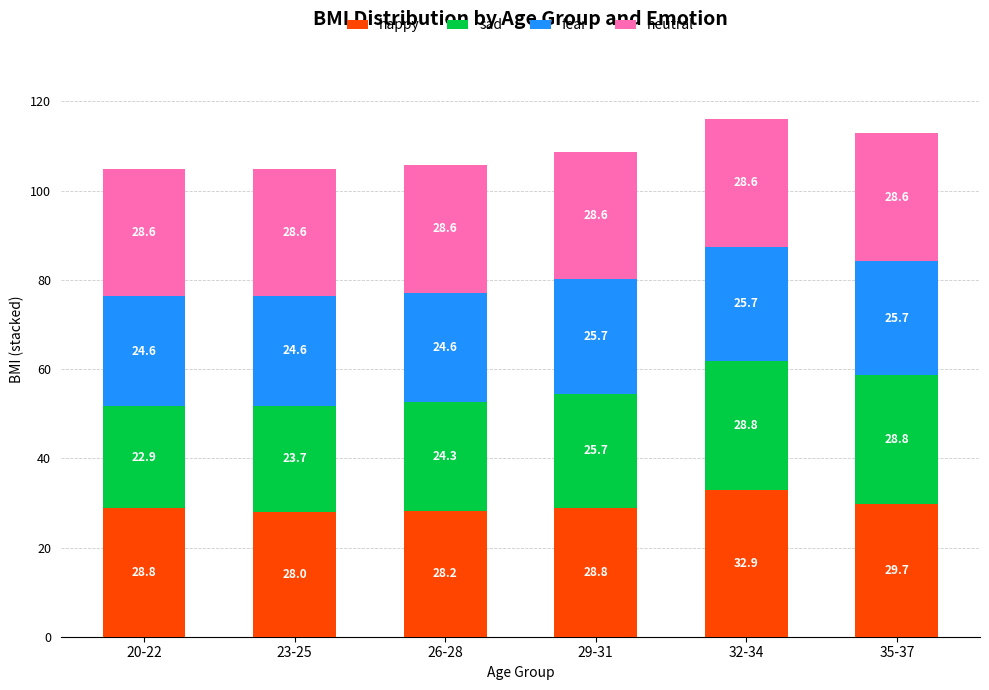

Reading right to left, what are the values for happy?

29.7	32.9	28.8	28.2	28.0	28.8